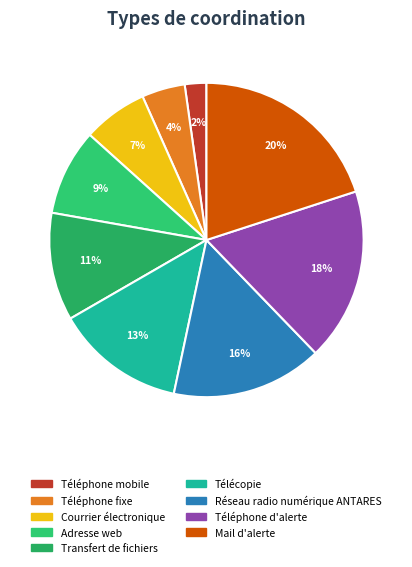

How many segments does this pie chart have?

9